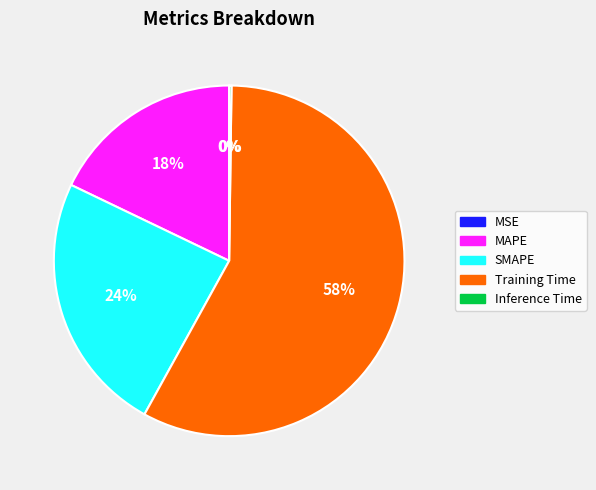

True or false: MAPE accounts for 18% of the total.

True